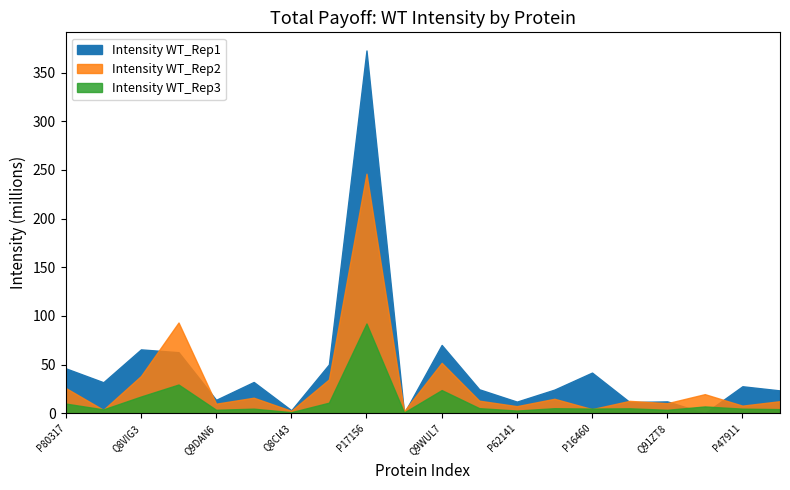

Rank the series at P52194 from lowest to highest value.

Intensity WT_Rep3, Intensity WT_Rep2, Intensity WT_Rep1